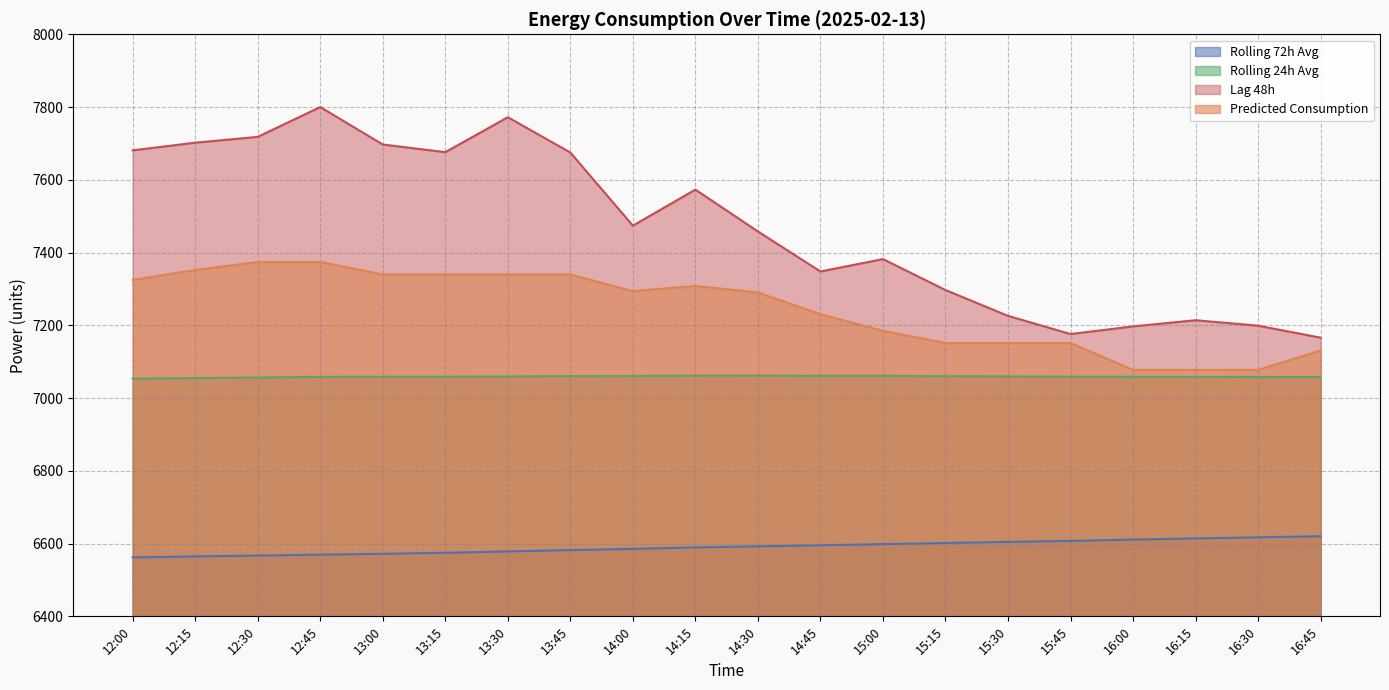

What is the smallest value displayed?

6562.0